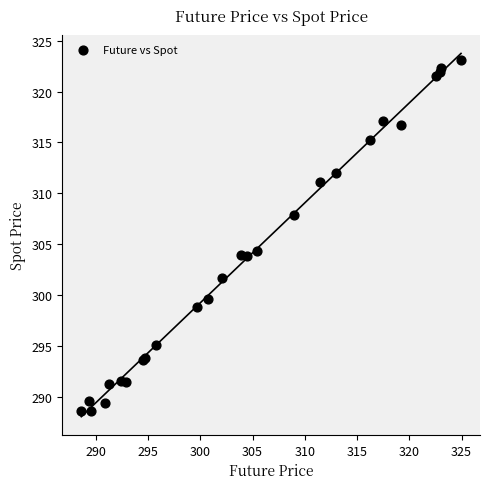

What Y value in the scatter plot is closest to 305?

304.3